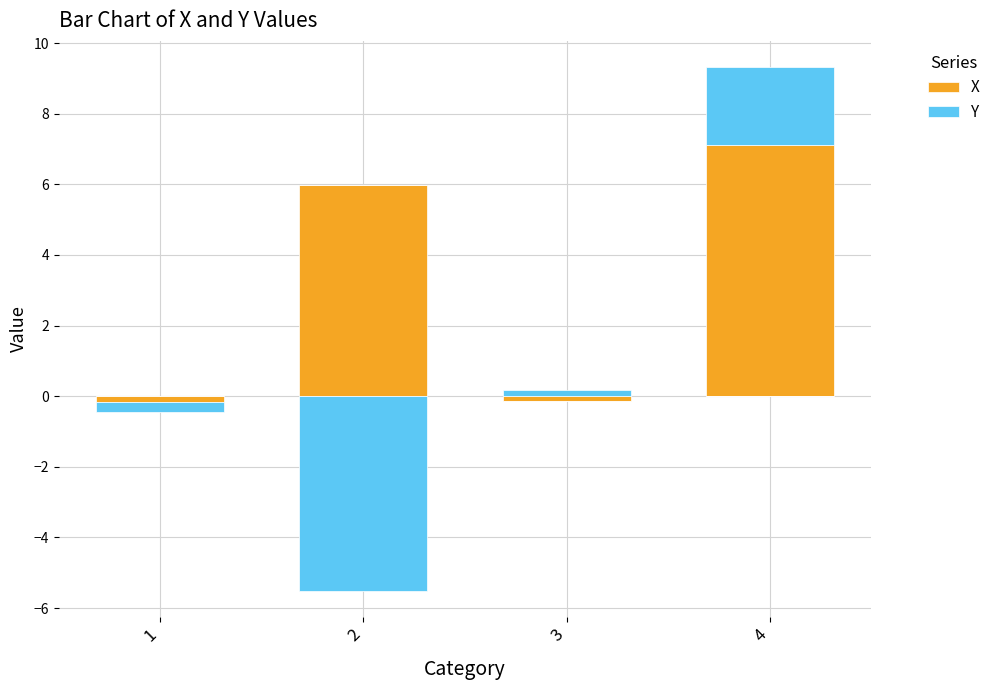

The Y series shows -1.0 at 2. True or false?

False